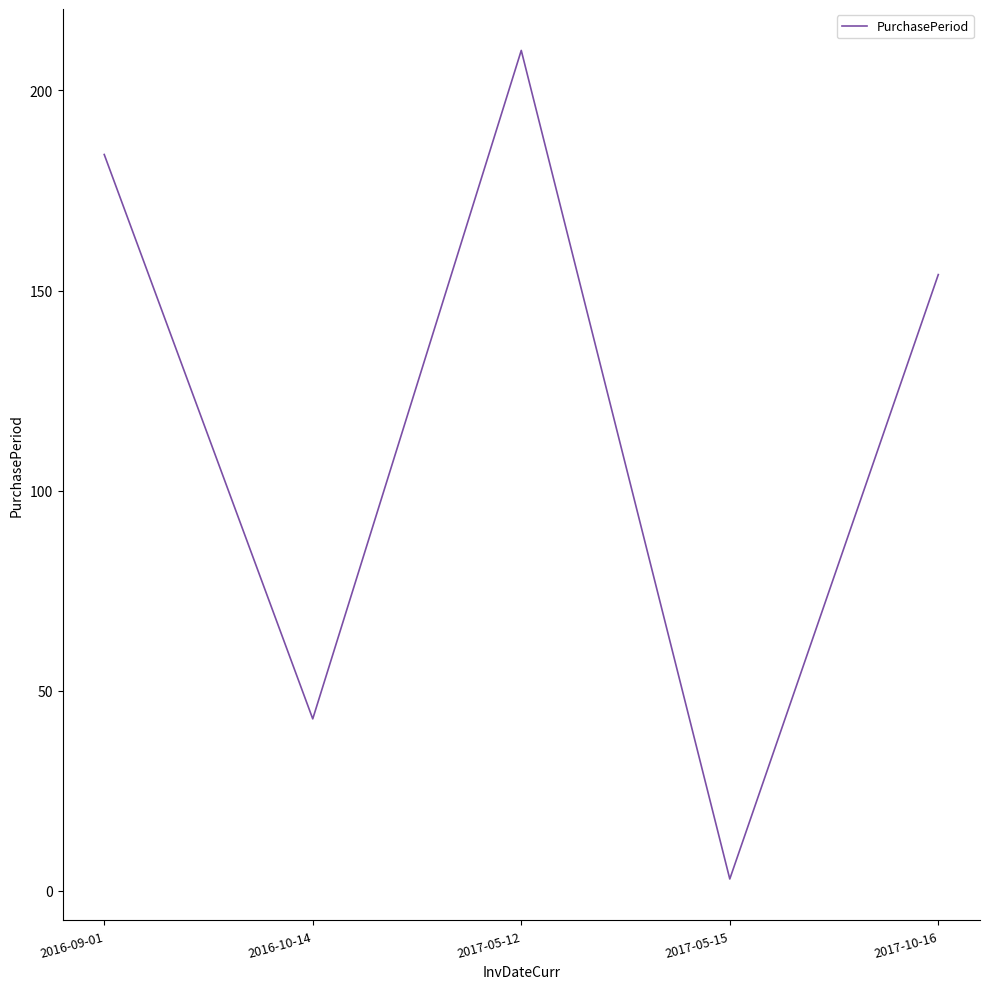

Count the values in the range 43 to 184.

3